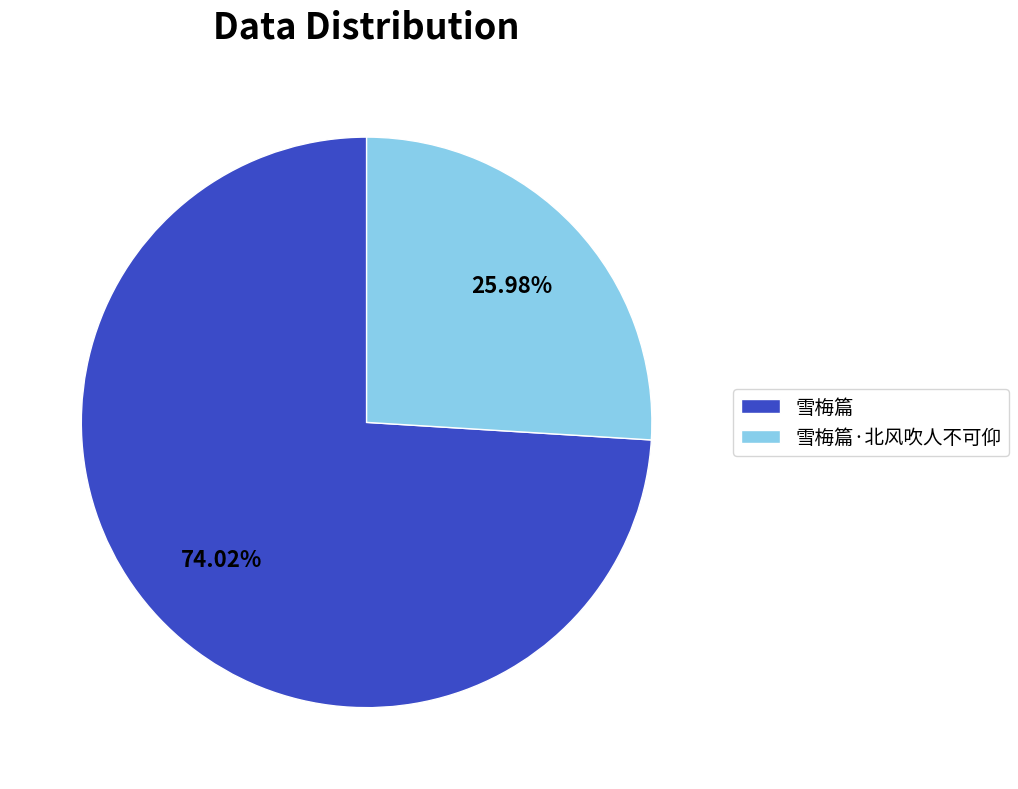

What portion of the pie excludes 雪梅篇?

26.0%